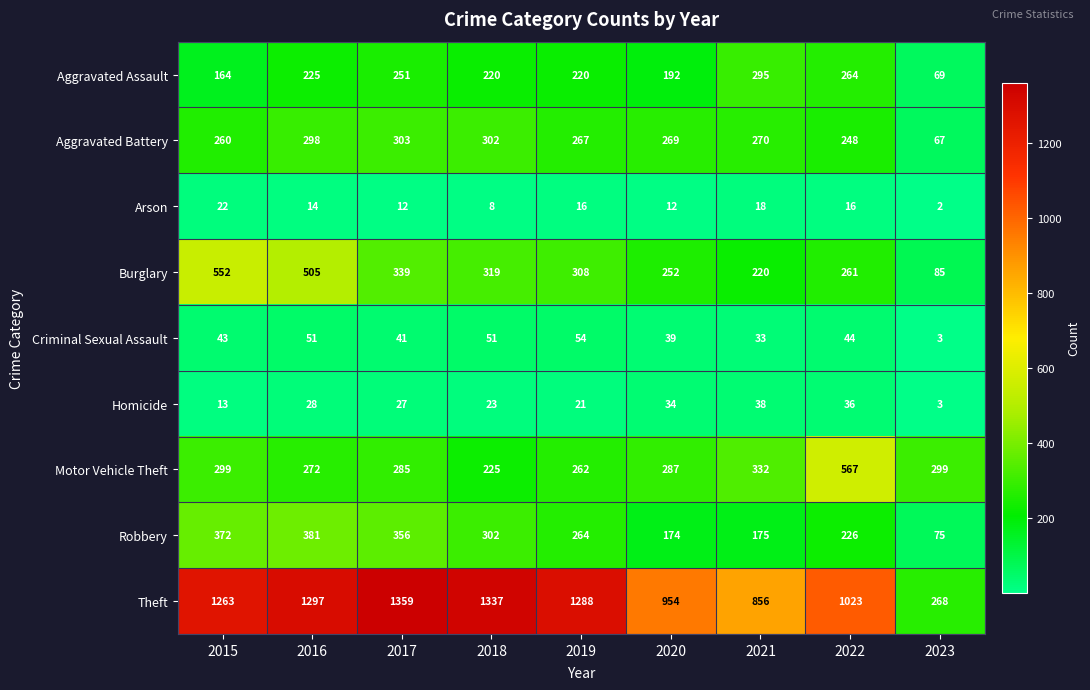

List the series in order of their peak value, lowest first.

Arson, Homicide, Criminal Sexual Assault, Aggravated Assault, Aggravated Battery, Robbery, Burglary, Motor Vehicle Theft, Theft